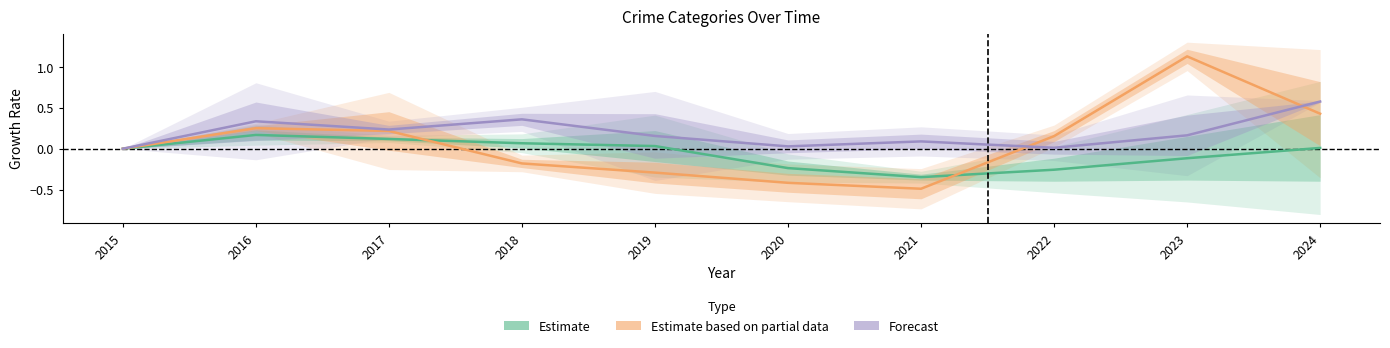

At which category does Estimate reach its first local peak?

2016